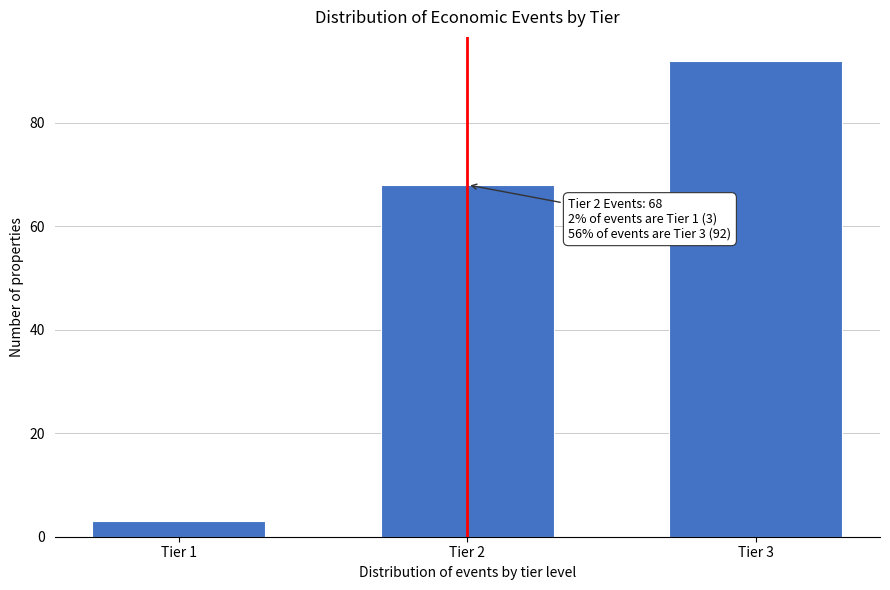

Reading left to right, list all the values displayed in this chart.

Tier 1=3	Tier 2=68	Tier 3=92